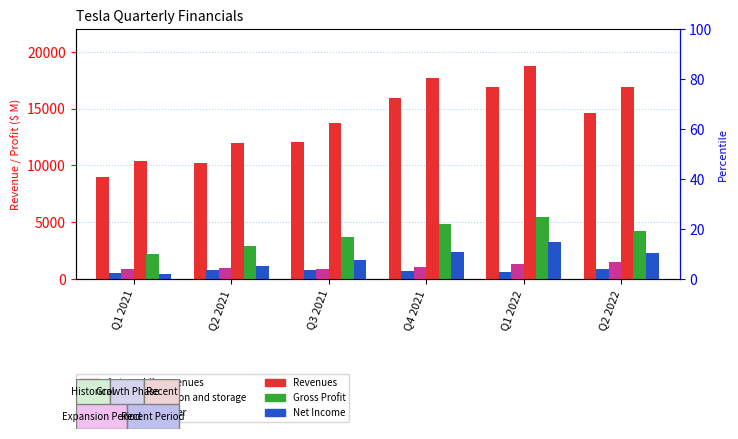

What is the label of the 6th bar from the right?

Q1 2021